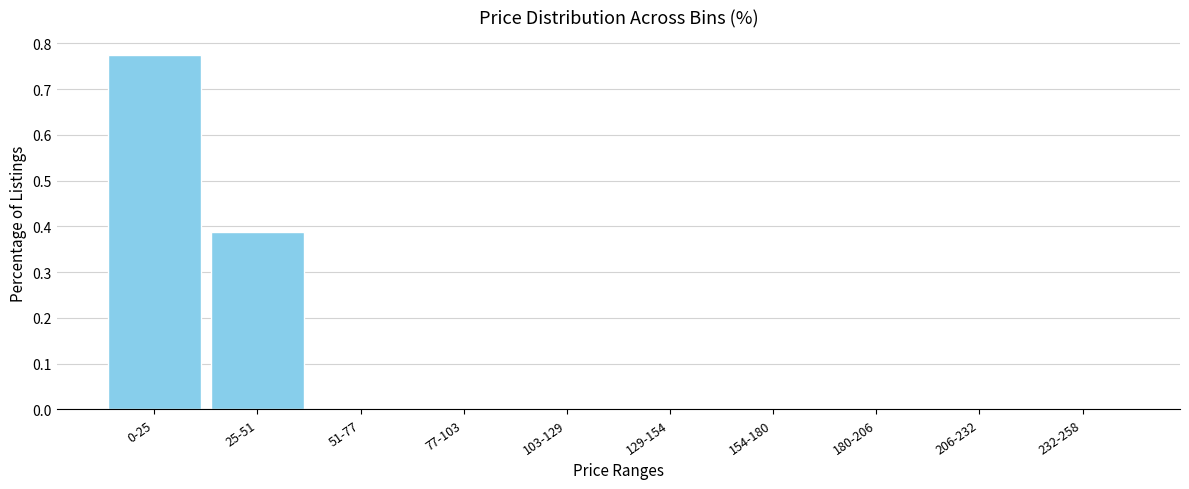

What is the change in value from 25-51 to 129-154?

-0.4